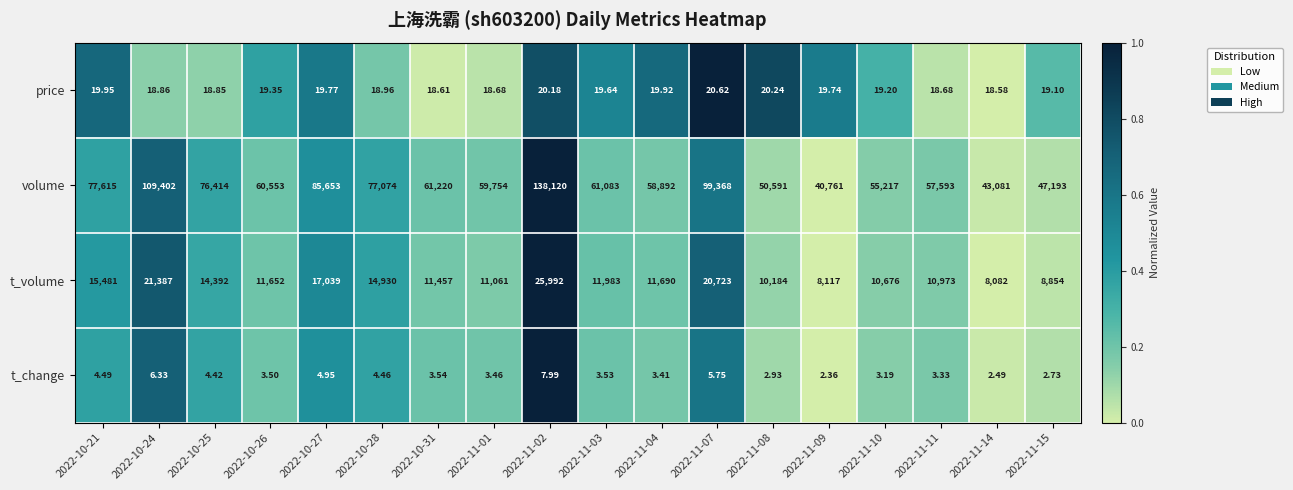

What is the difference between the highest and lowest values at 2022-11-09?

40758.6